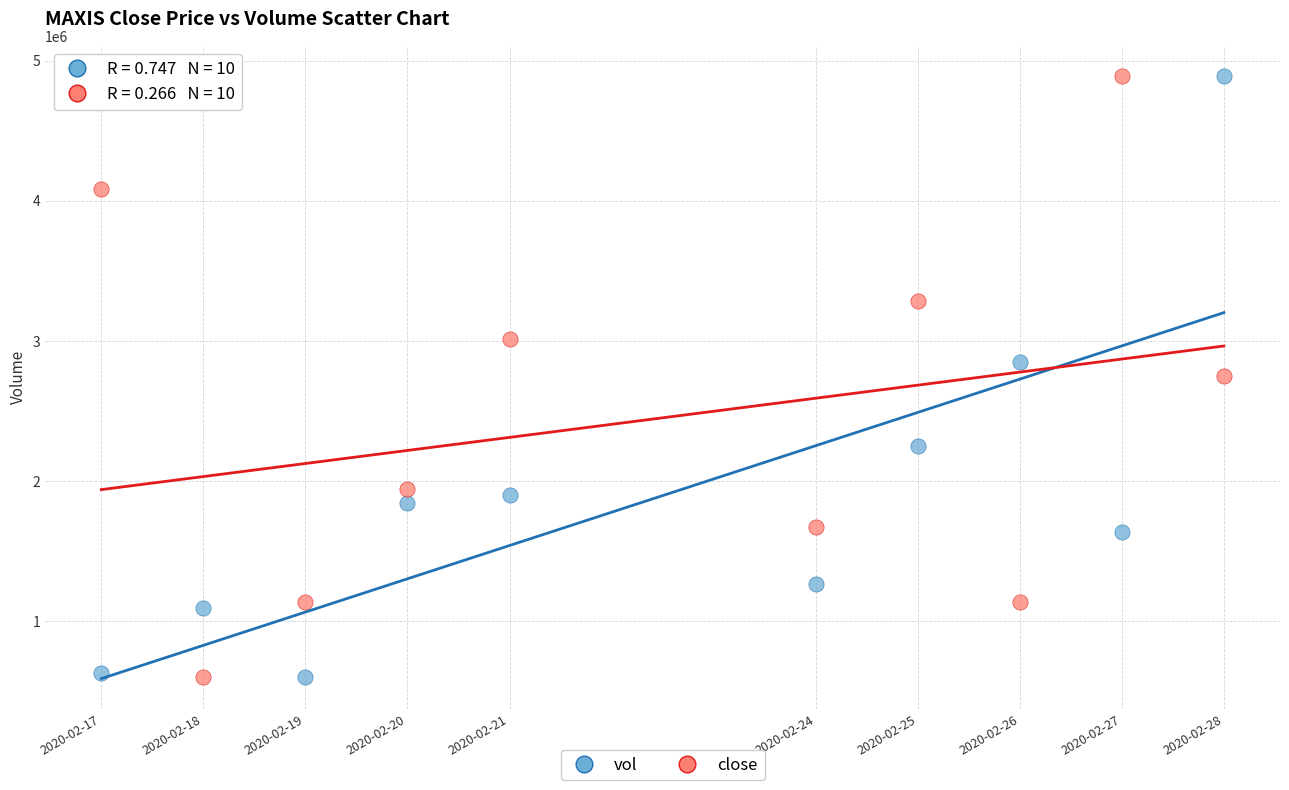

Across all data points, what is the range of X values (max minus min)?

950400.0